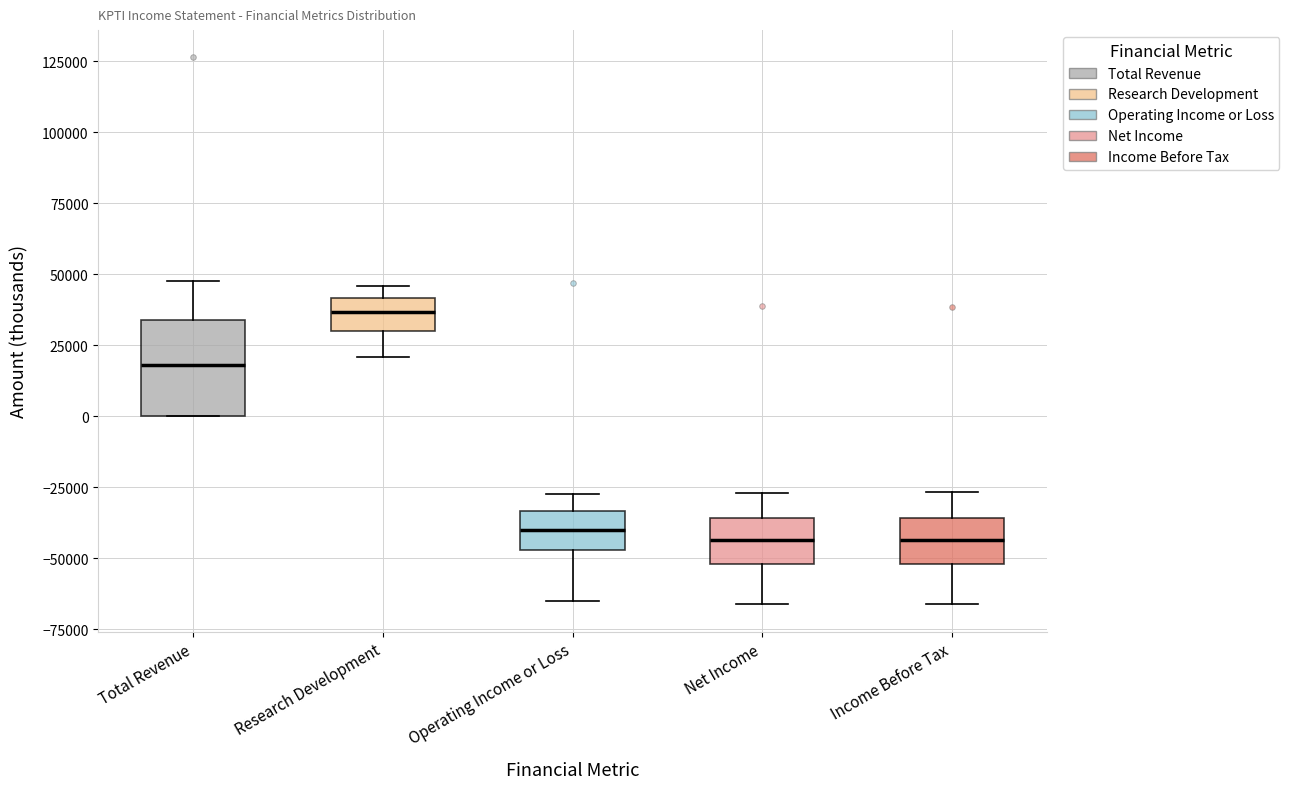

Which box's median line is the highest?

Research Development